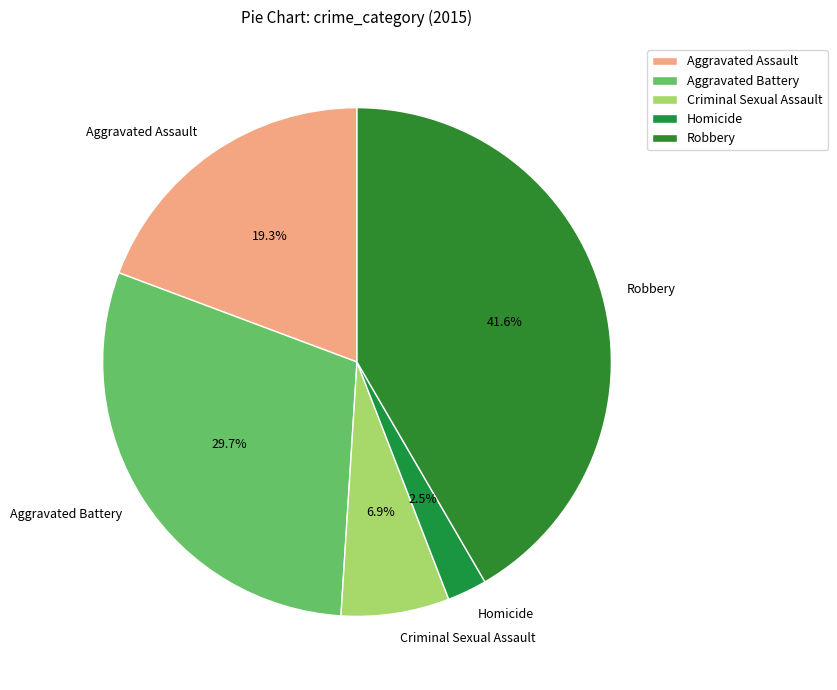

Is there a majority slice in this chart?

No